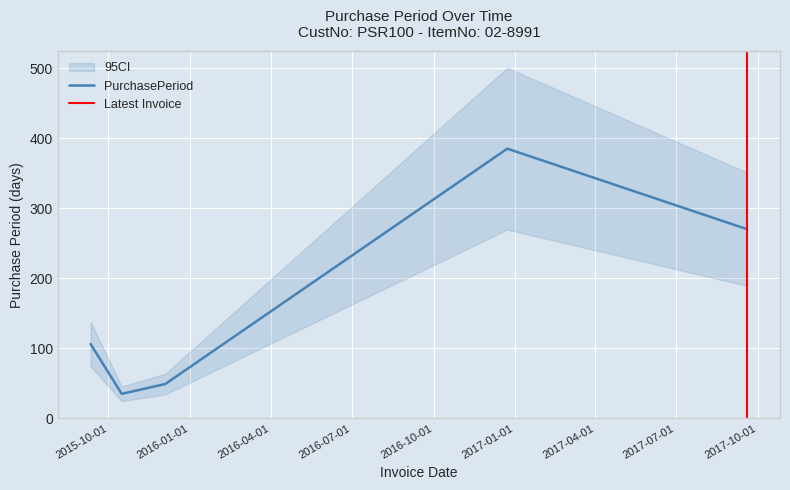

List the labels in order of value, smallest first.

2015-10-16, 2015-12-04, 2015-09-11, 2017-09-19, 2016-12-23